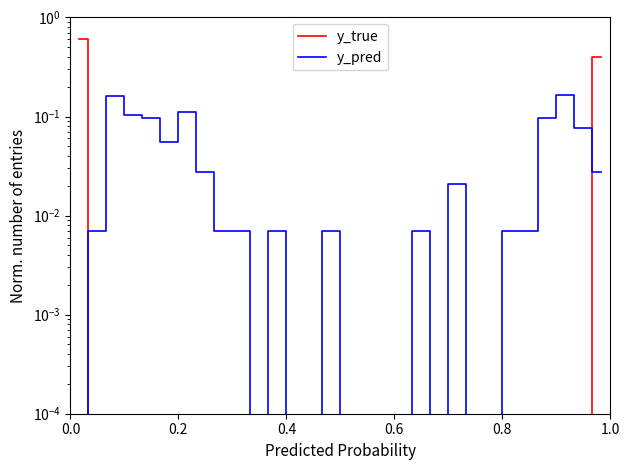

How many lines are shown in the chart?

2